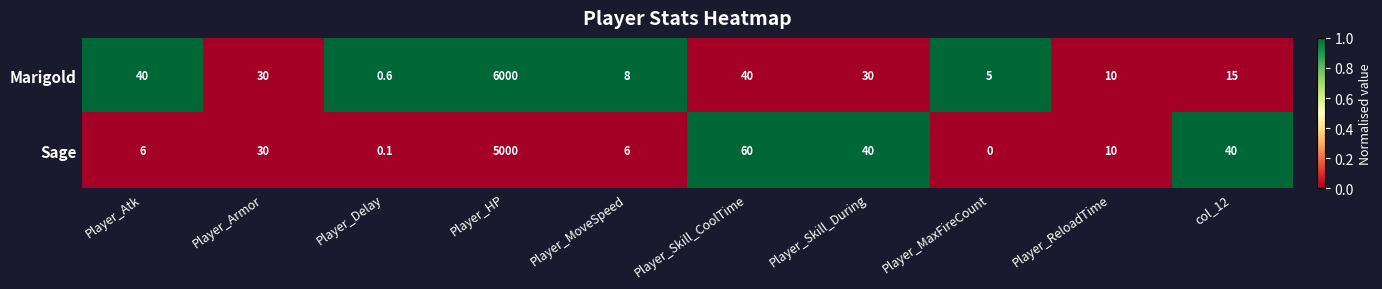

Is the value of Marigold at Player_Skill_During greater than the value of Sage at Player_ReloadTime?

Yes